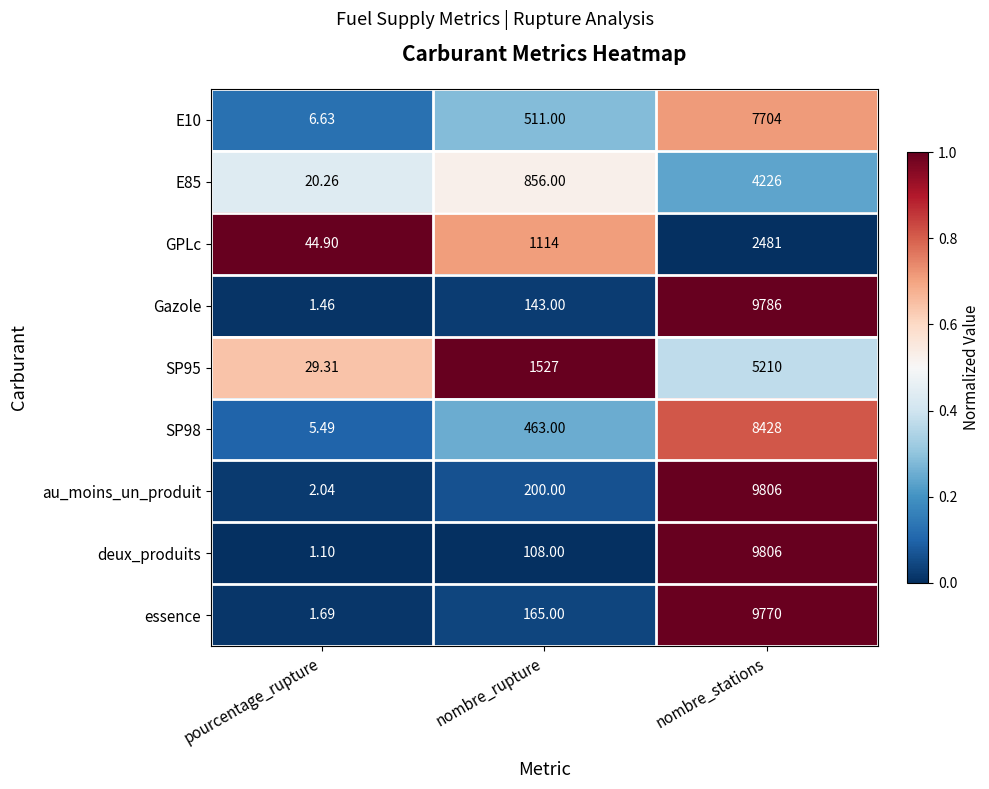

What is the spread (max minus min) of values at pourcentage_rupture?

43.8